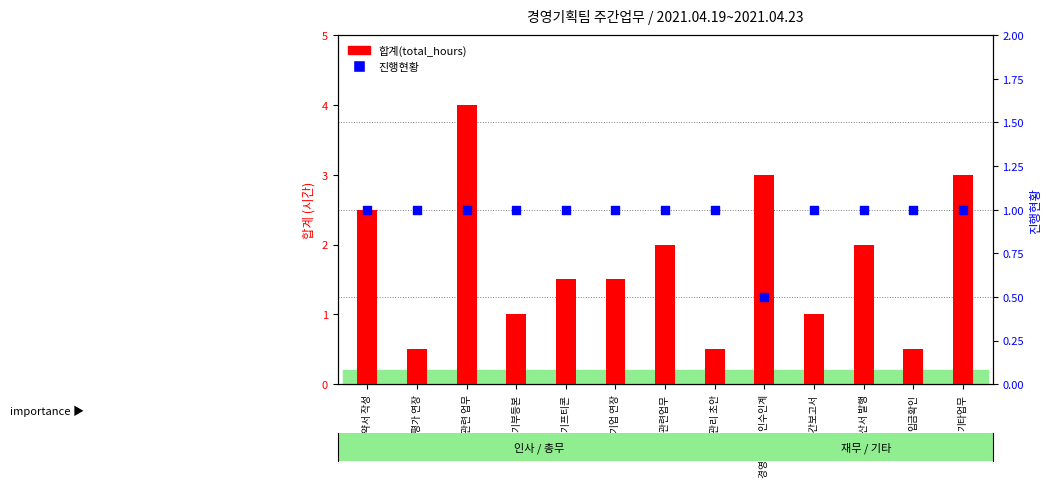

What are all the series names shown in the legend?

합계(total_hours), 진행현황